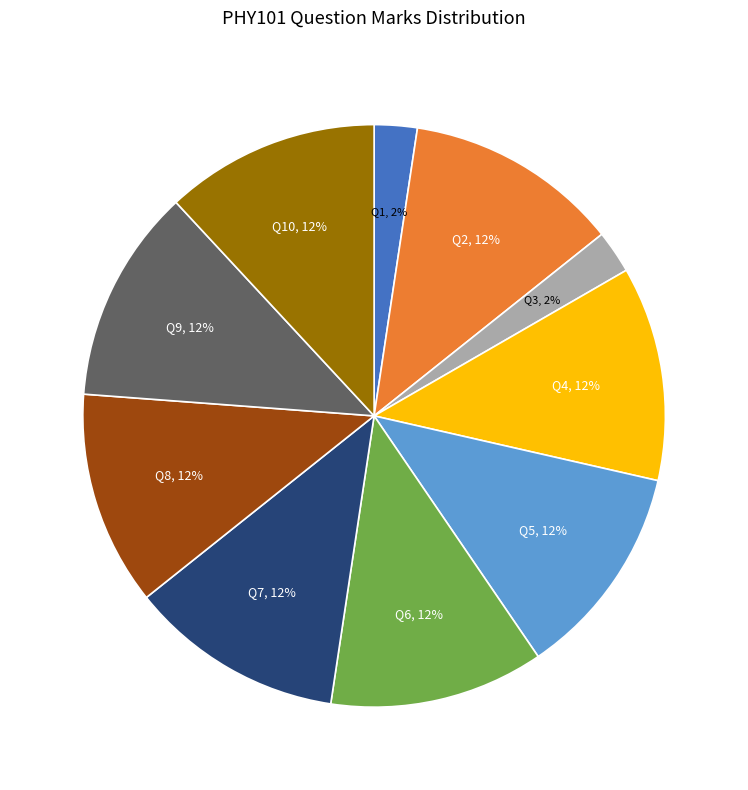

Is there a majority slice in this chart?

No